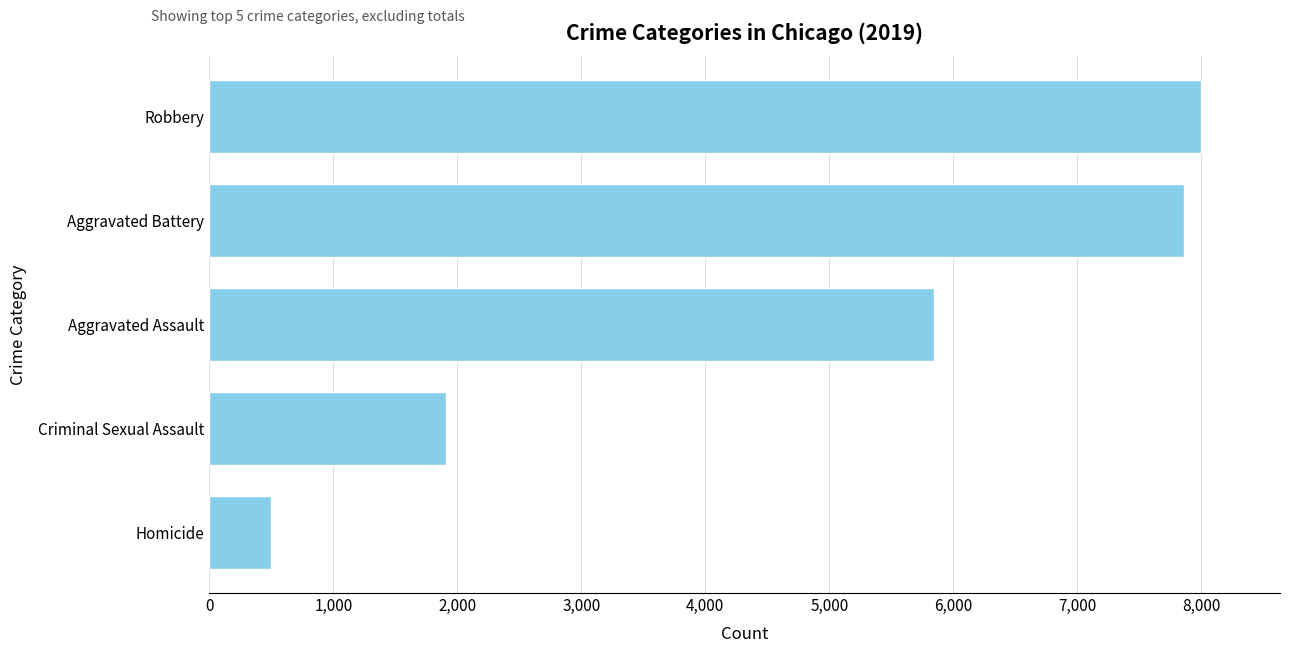

The chart shows a value of 5841 at Aggravated Assault. True or false?

True